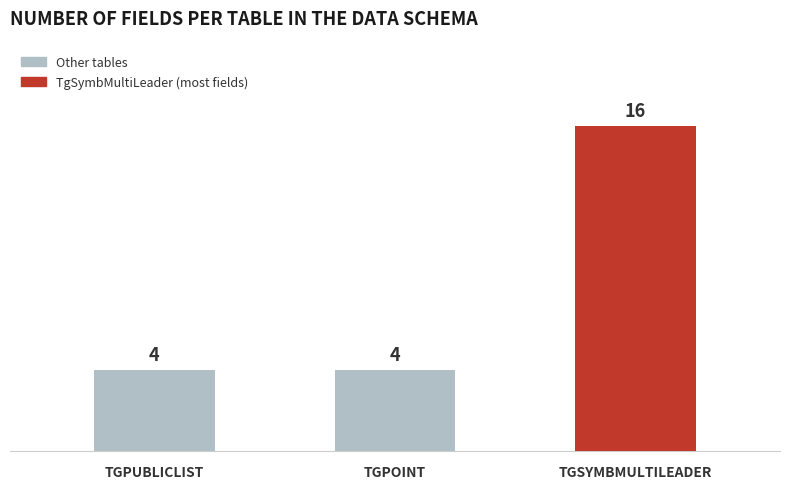

What is the difference between the values at TGSYMBMULTILEADER and TGPOINT?

12